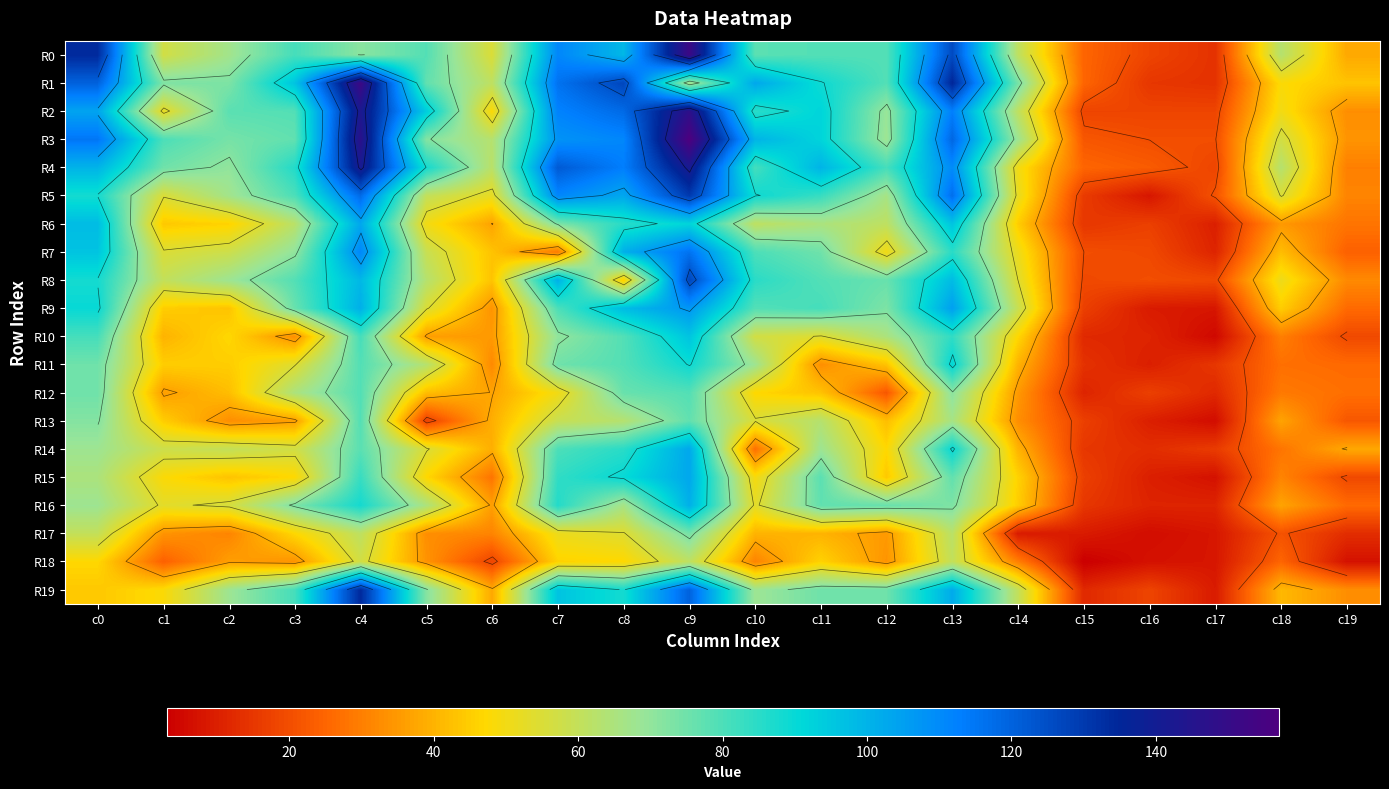

What is the average value of the R5 series?

70